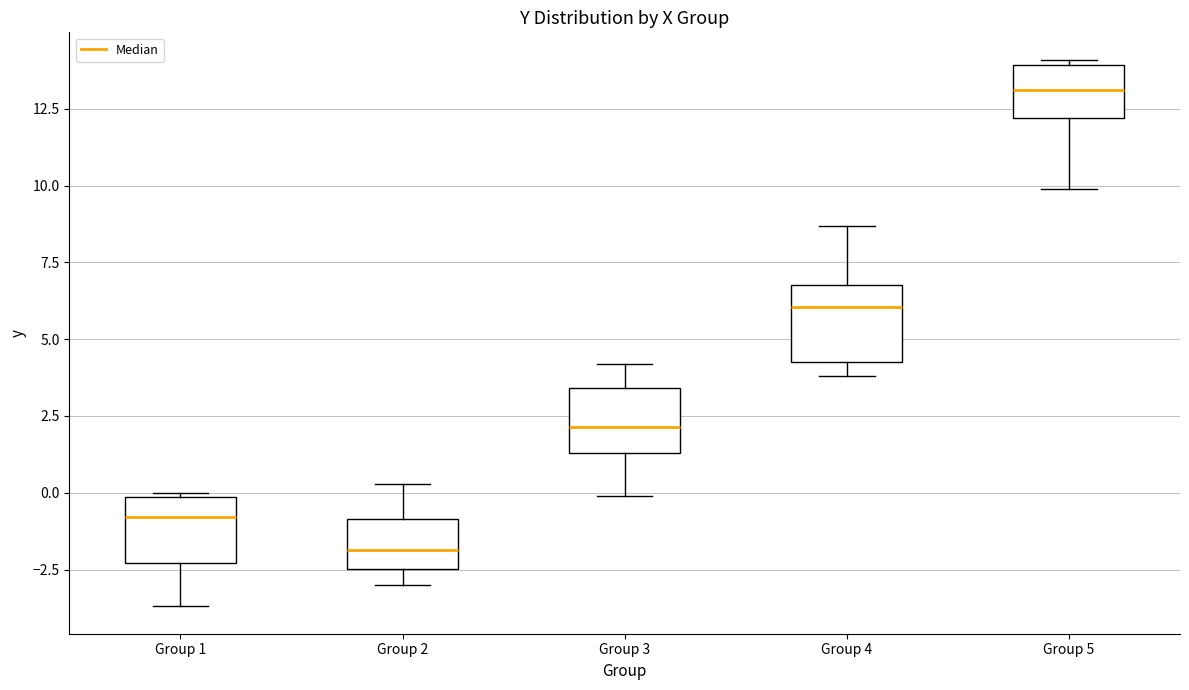

Reading left to right, read every box against the y-axis: the position of its median line, the range the box covers, and the ends of its whiskers. The values are not printed on the chart, so give them approximately, as read against the axis.

Group 1: median -1.0, box -2.5 to 0.0, whiskers -3.5 to 0.0 (just above the box's upper edge)
Group 2: median -2.0, box -2.5 to -1.0, whiskers -3.0 to 0.5
Group 3: median 2.0, box 1.5 to 3.5, whiskers 0.0 to 4.0
Group 4: median 6.0, box 4.5 to 7.0, whiskers 4.0 to 8.5
Group 5: median 13.0, box 12.0 to 14.0, whiskers 10.0 to 14.0 (just above the box's upper edge)